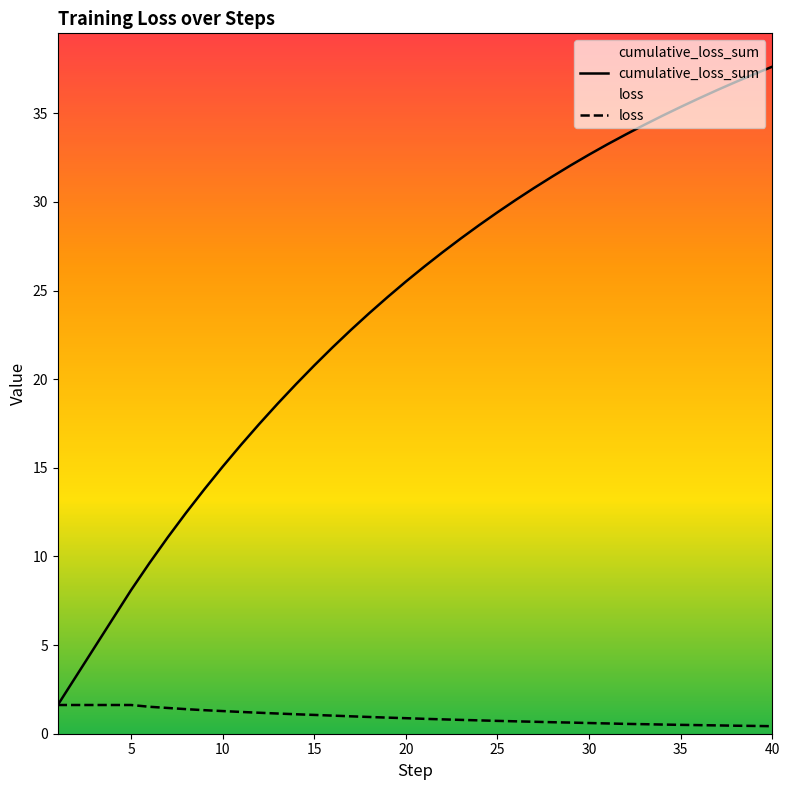

What is the spread (max minus min) of values at 5?

6.5